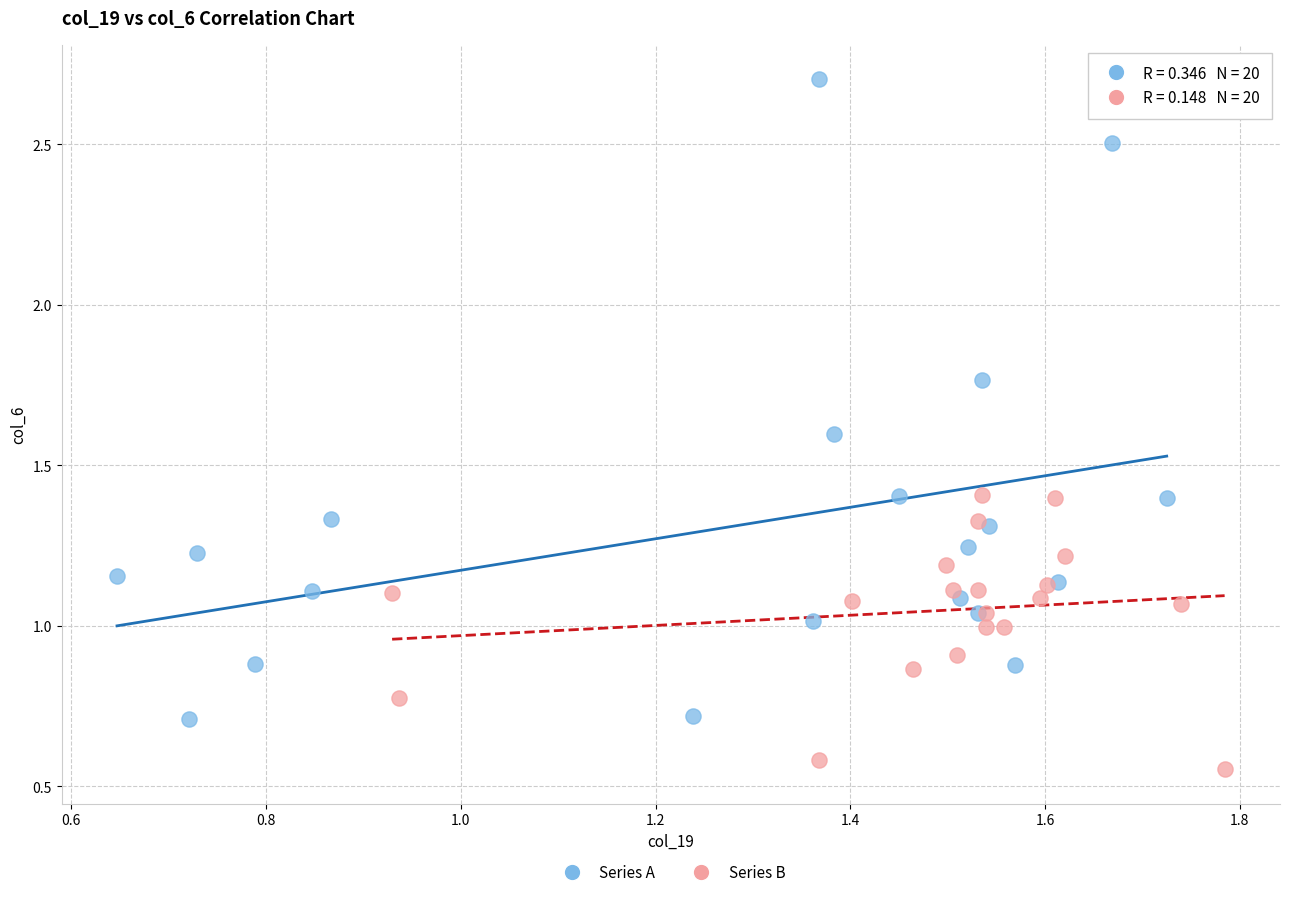

Which series has the largest Y range (max minus min)?

Series A